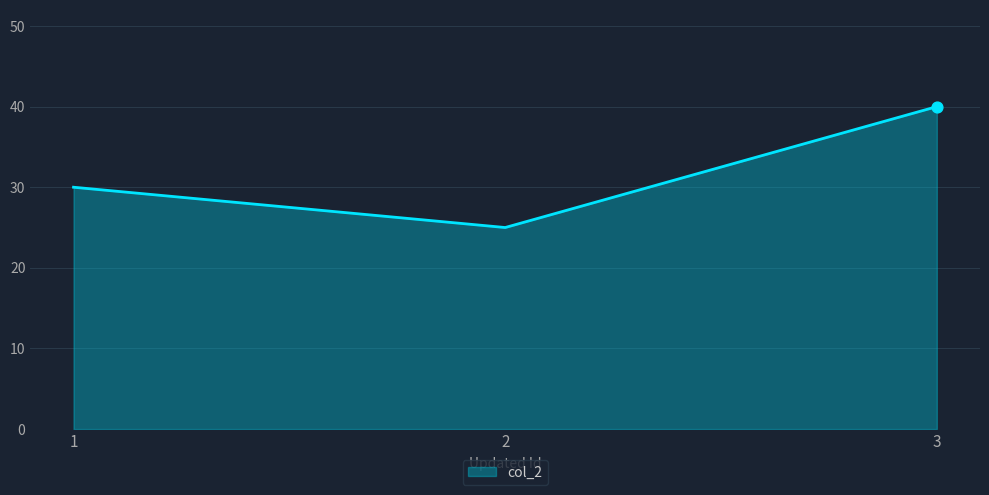

Which has a higher value, 3 or 2?

3